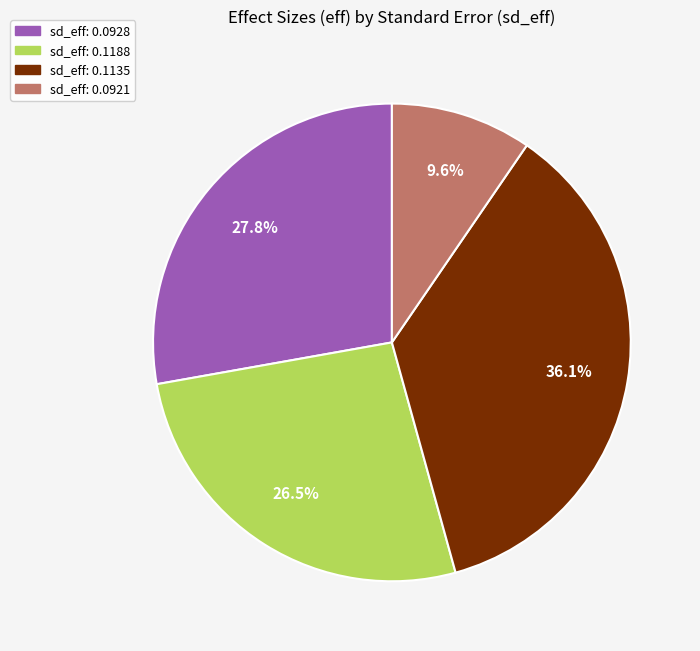

Does any single category account for the majority?

No